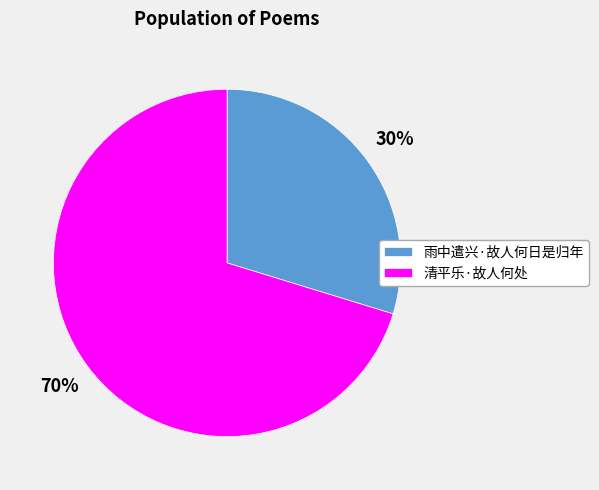

Which slice represents more than half of the pie?

清平乐·故人何处